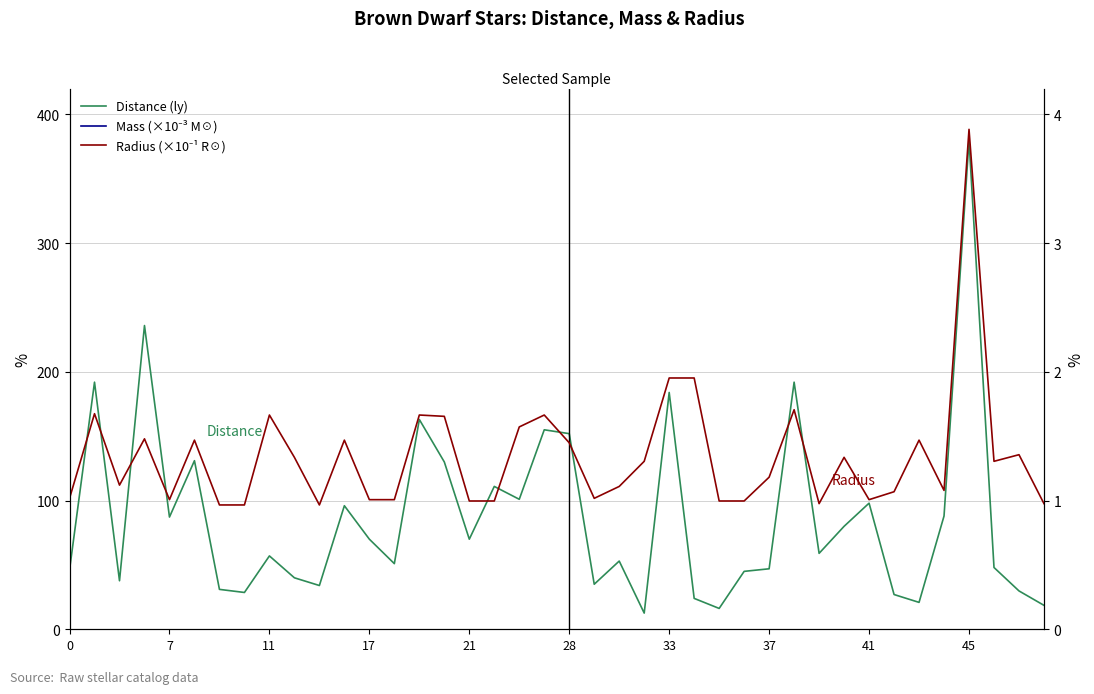

What is the label of the 28th point from the left?

27